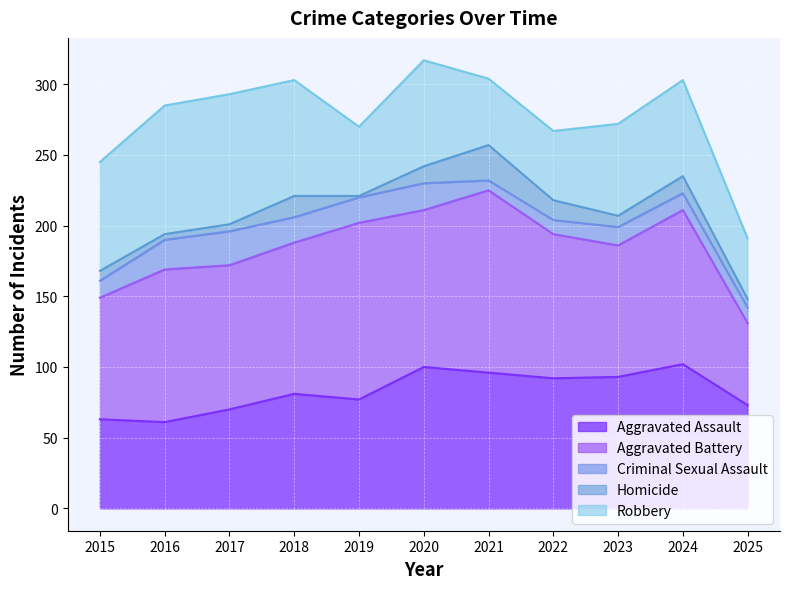

What is the maximum value for Aggravated Assault?

102